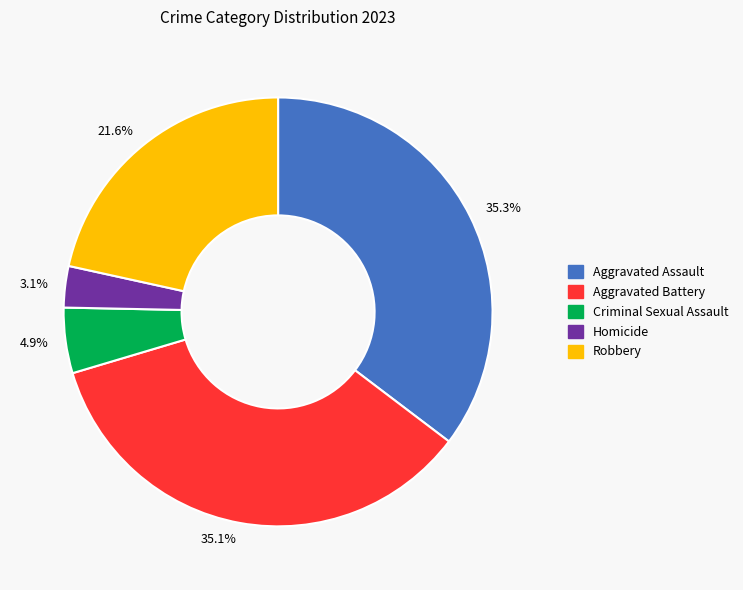

To the nearest percent, what is the average slice percentage?

20%